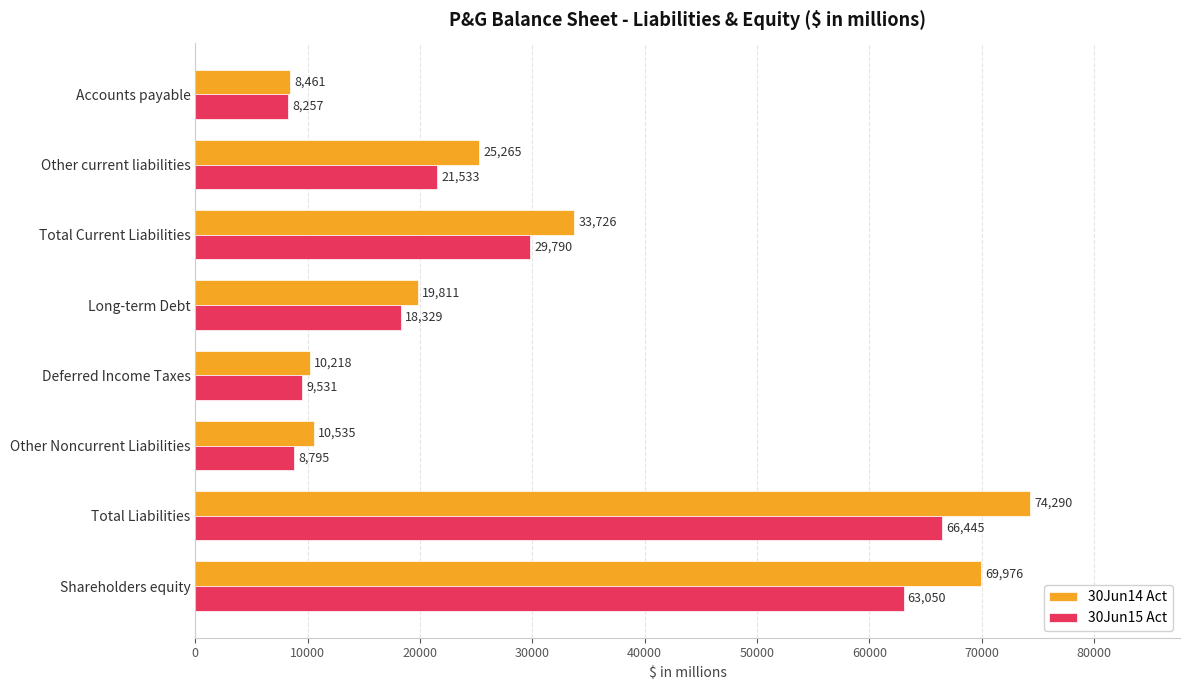

Count the number of data series in this chart.

2